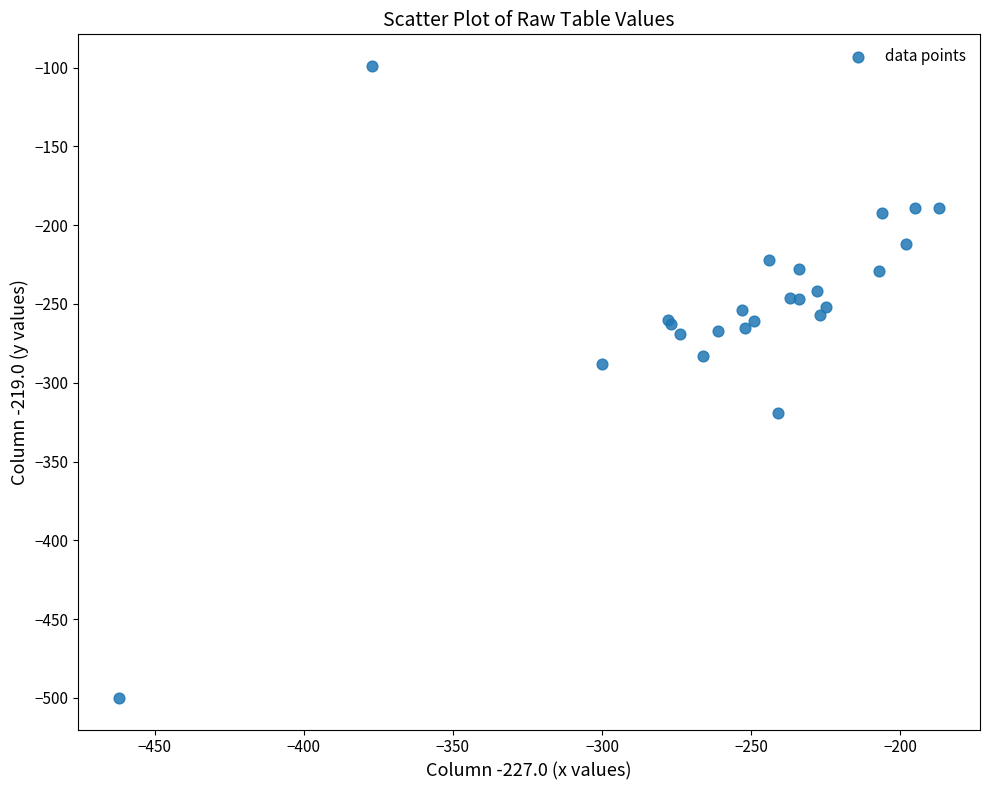

What Y value in the scatter plot is closest to -299?

-288